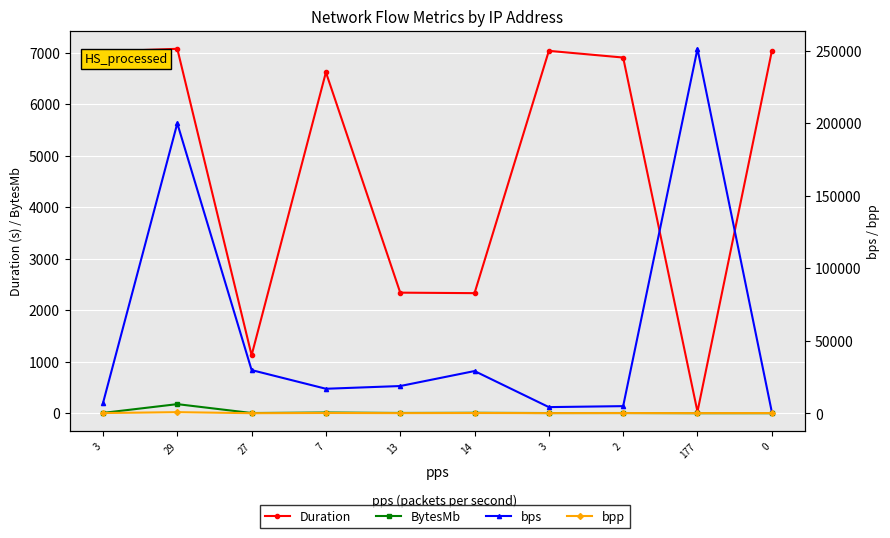

List the labels in order of BytesMb value, smallest first.

177, 0, 3, 27, 2, 13, 3, 14, 7, 29